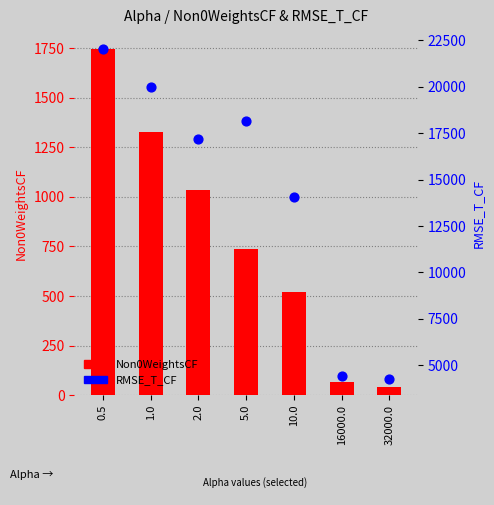

Which series has the largest total across all categories?

RMSE_T_CF